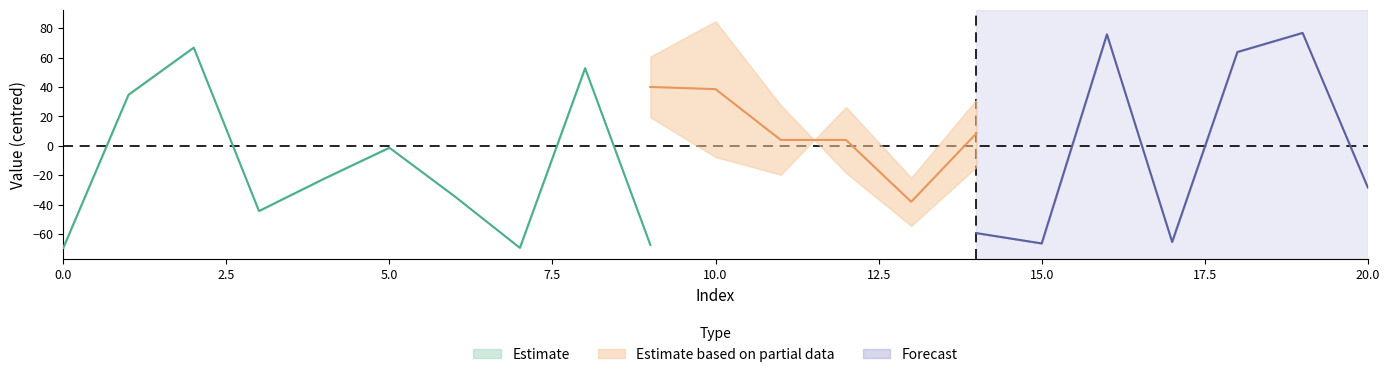

Where is length nearest to the value 88?

11